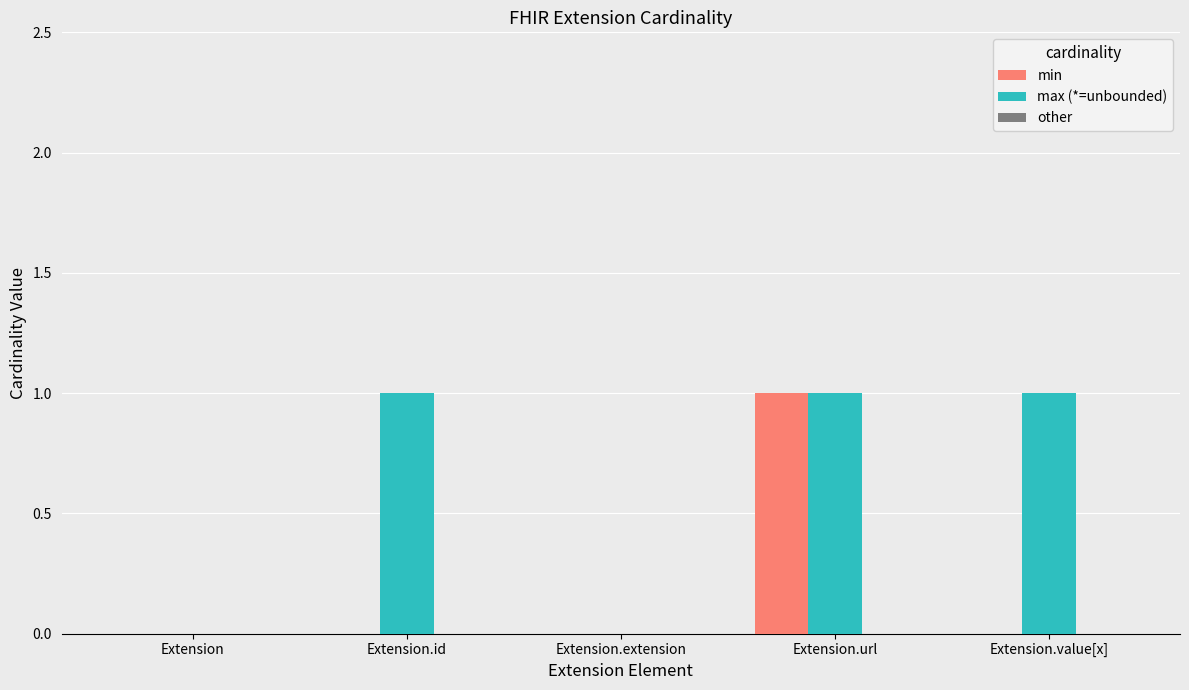

What is the spread (max minus min) of values at Extension.url?

0